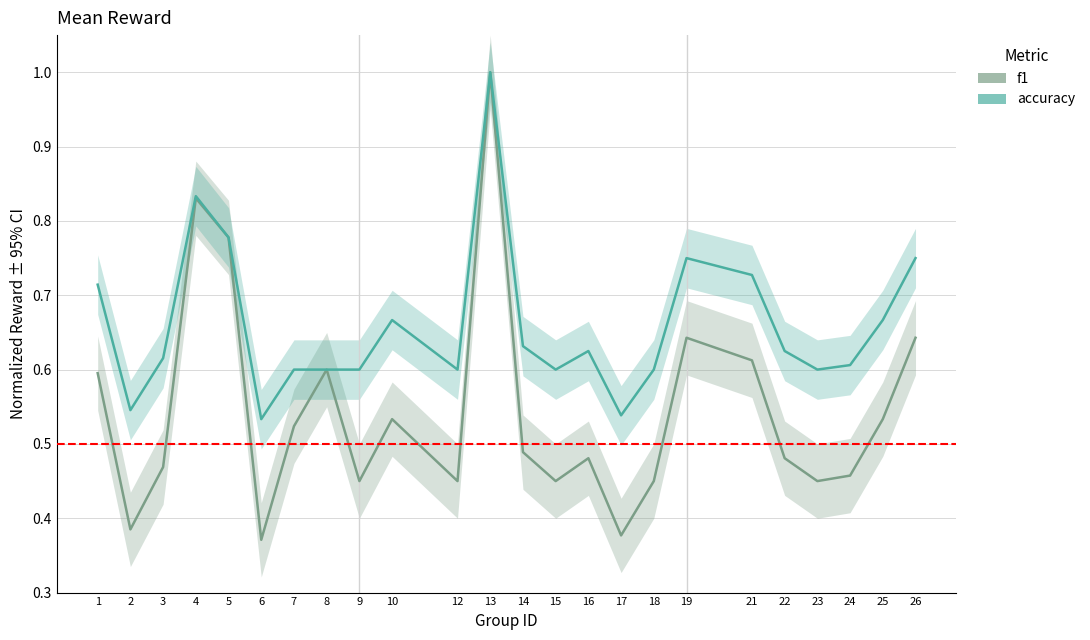

Is it true that f1 equals 0.5 at 12?

True